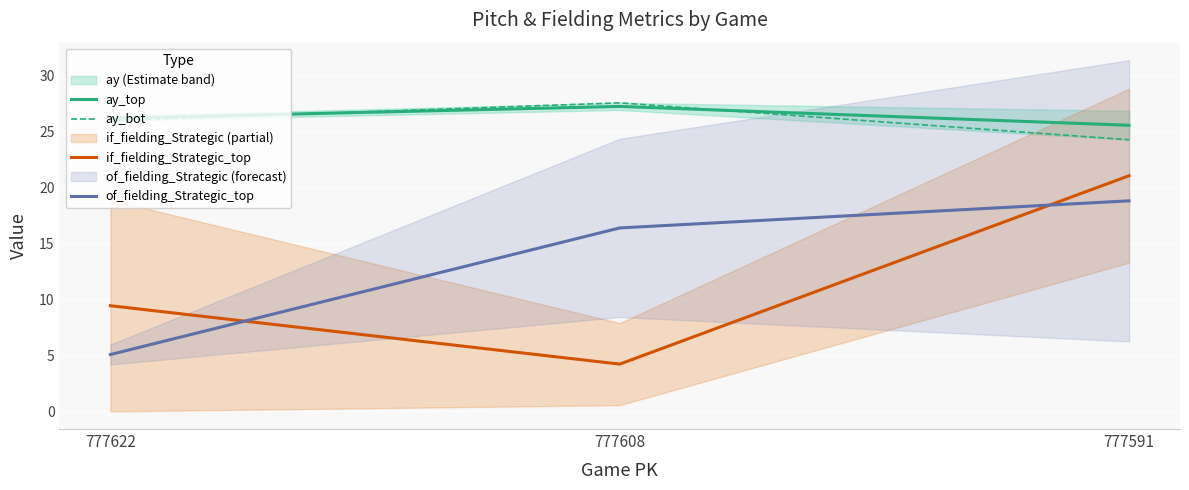

What is the difference between the of_fielding_Strategic_top values at 777622 and 777608?

11.3